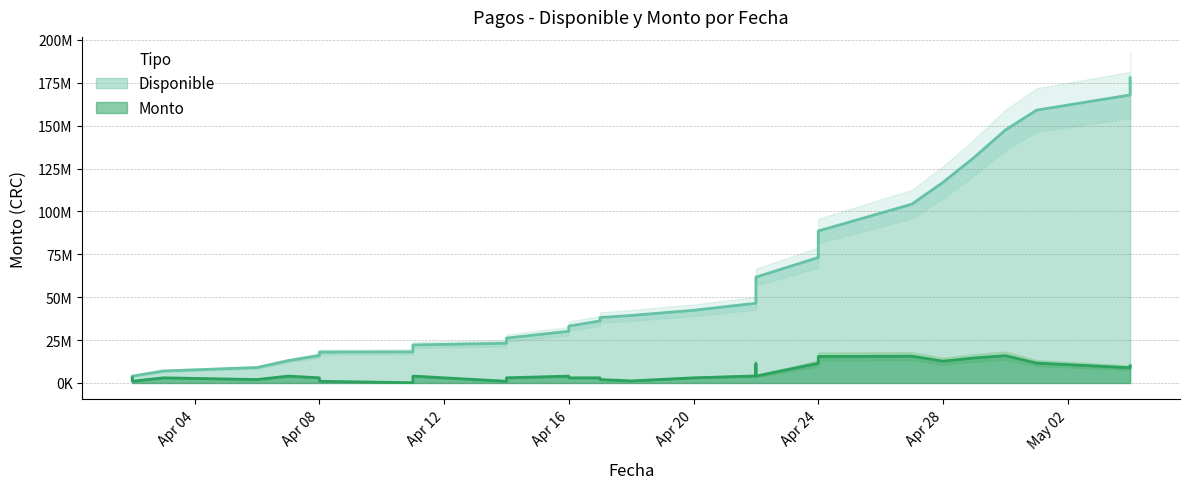

Which series has the largest total across all categories?

Disponible